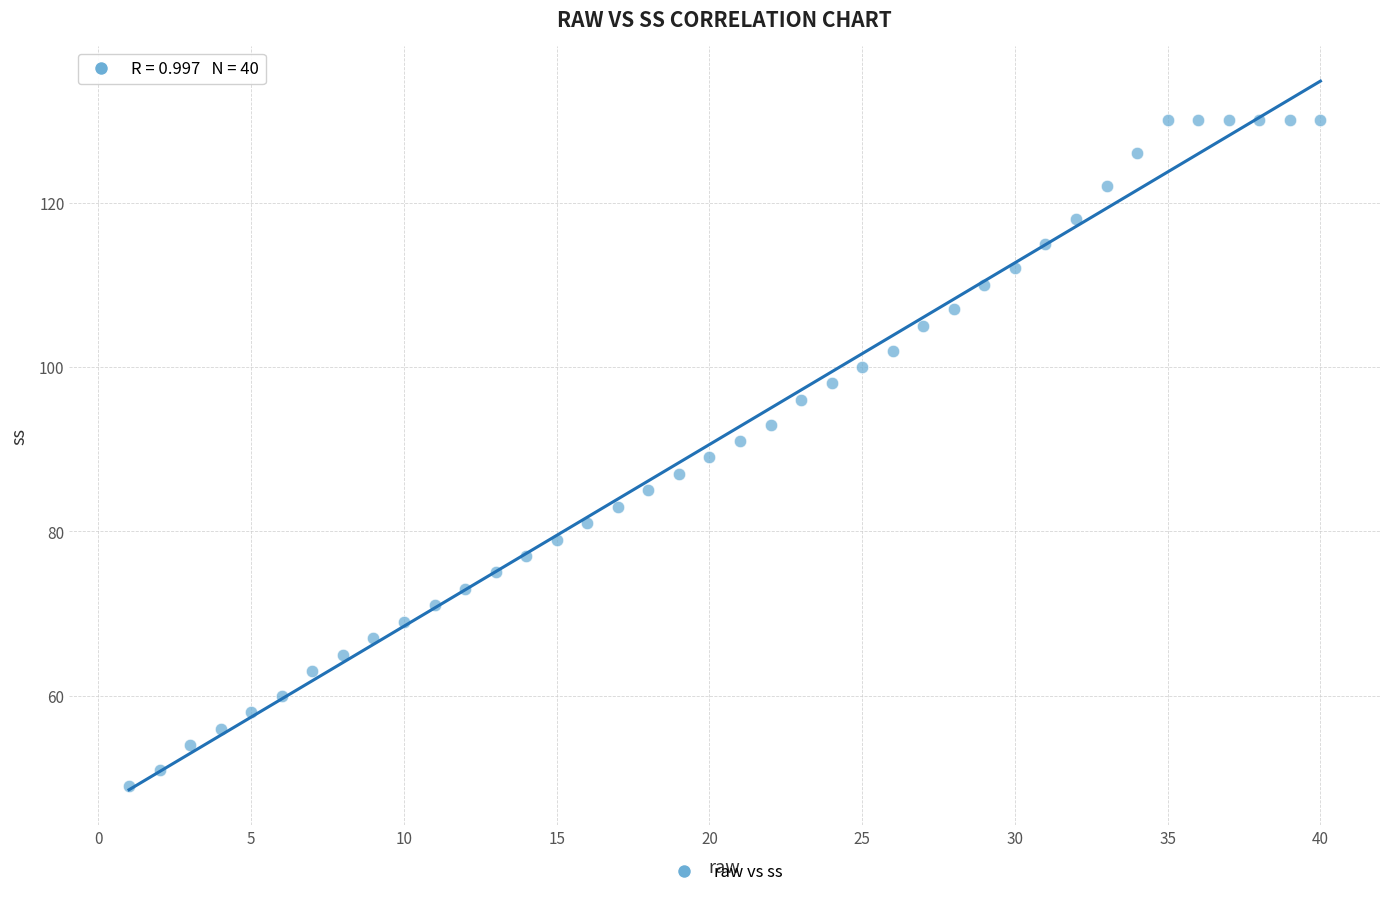

What is the range of X values (max minus min)?

39